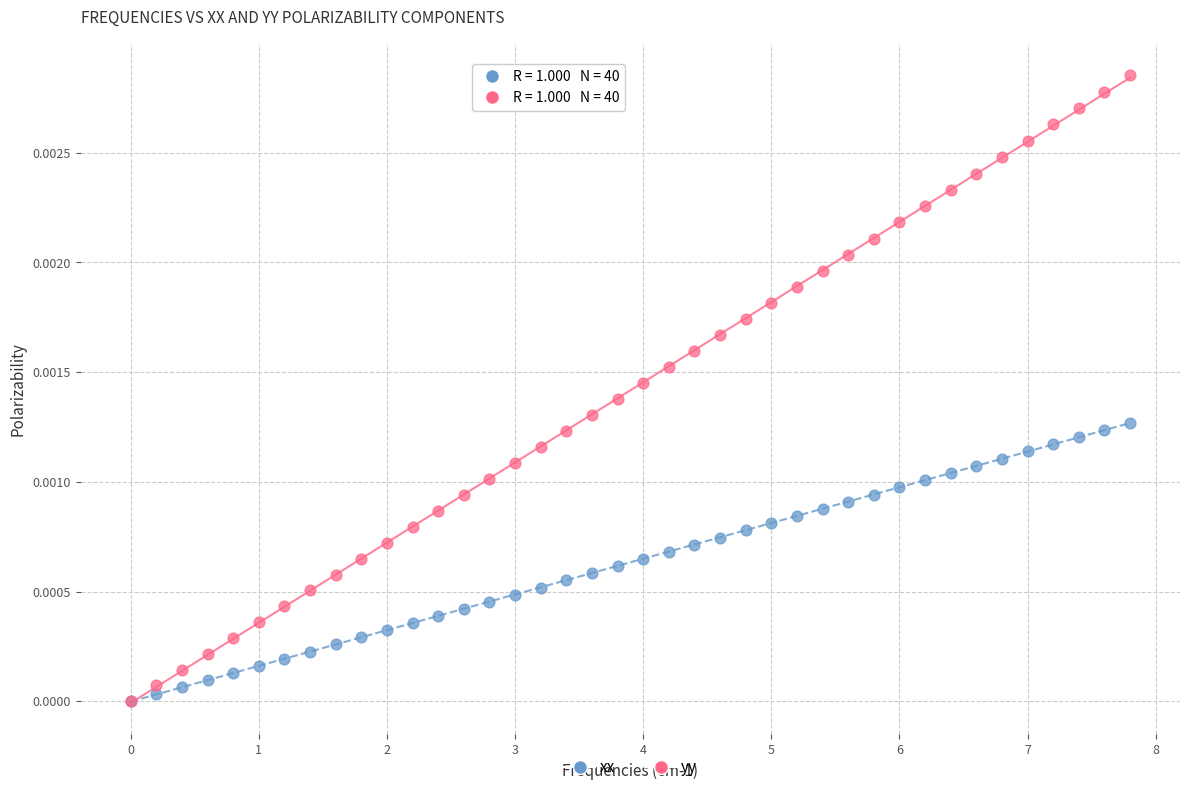

What are all the series names shown in the legend?

xx, yy